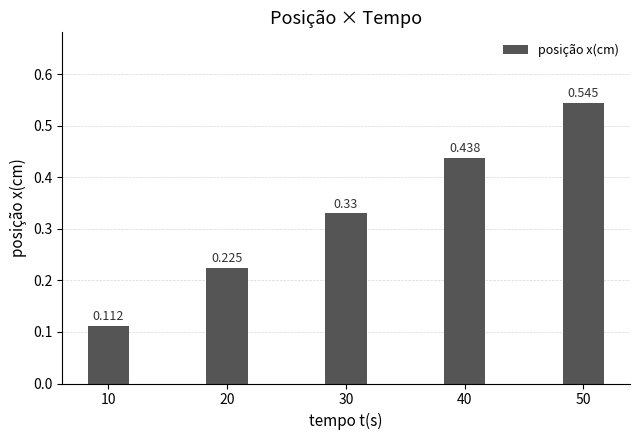

How many categories are shown in the chart?

5